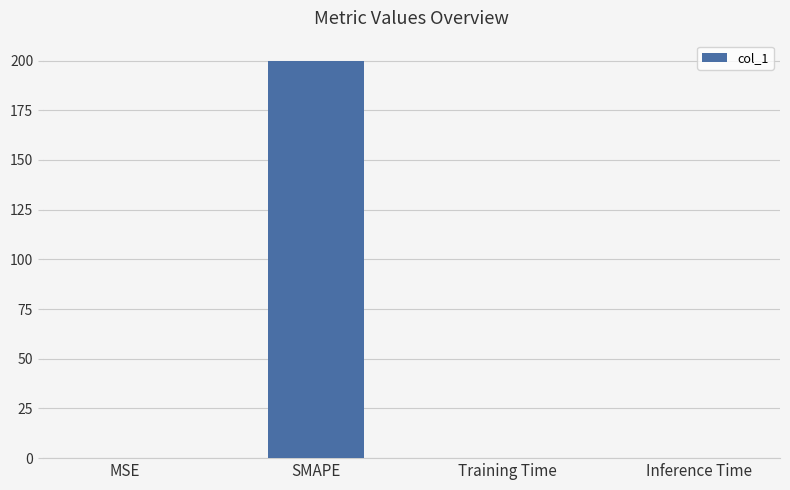

Which has a higher value, MSE or SMAPE?

SMAPE